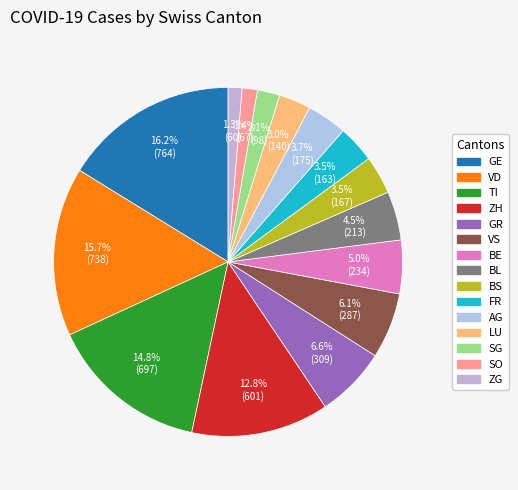

To the nearest percent, what portion does SG represent?

2%